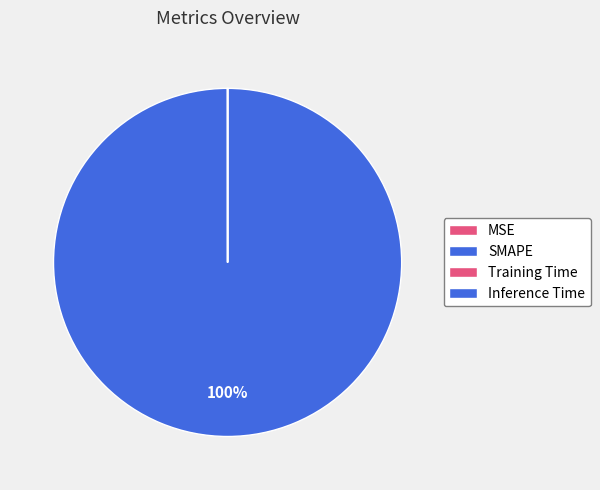

Which category has the smallest portion of the pie?

Inference Time